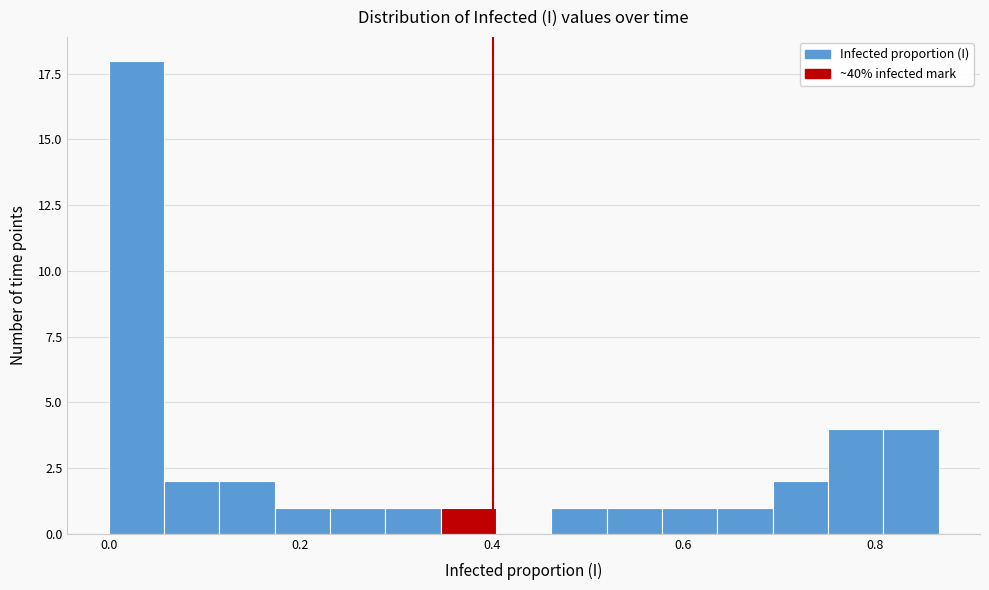

Read against the x-axis, roughly where is the centre of the tallest bar?

0.02